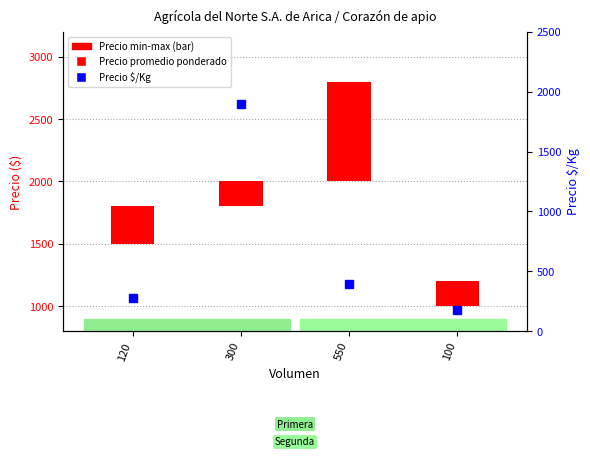

What is the difference between the maximum and second lowest values in the Precio promedio ponderado series?

714